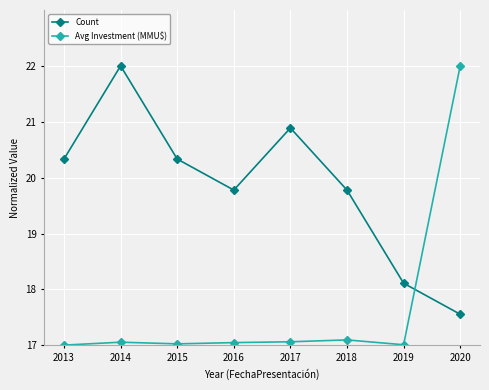

What is the minimum value for Avg Investment (MMU$)?

17.0